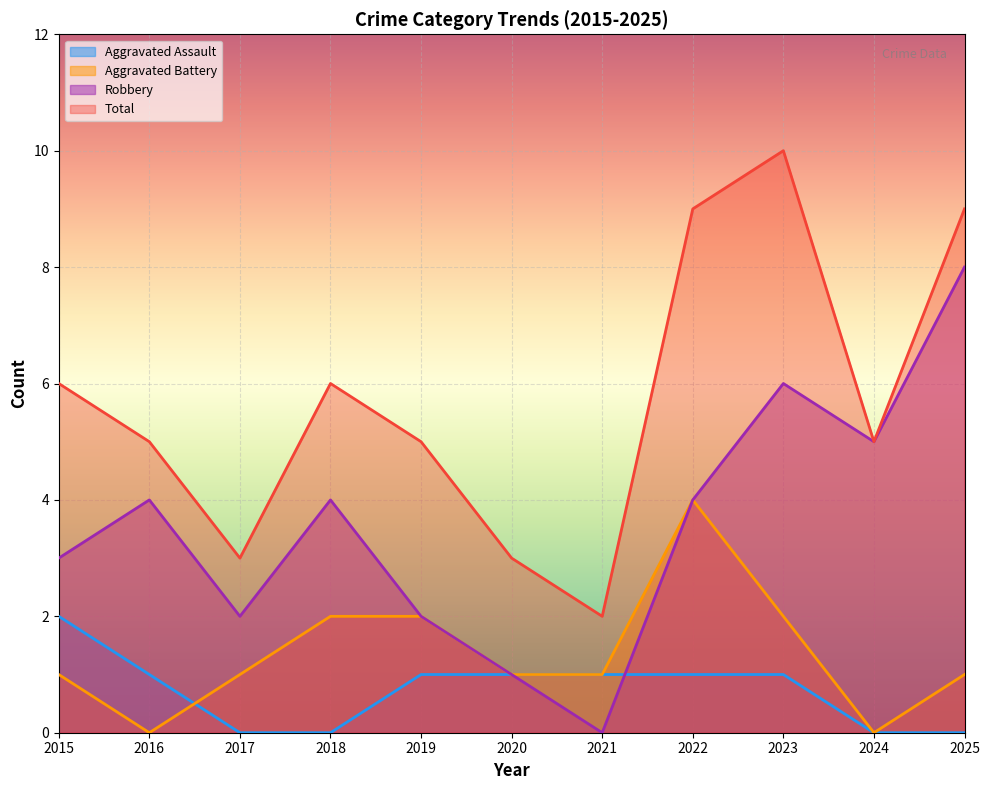

Which label corresponds to the largest value in the chart?

2023